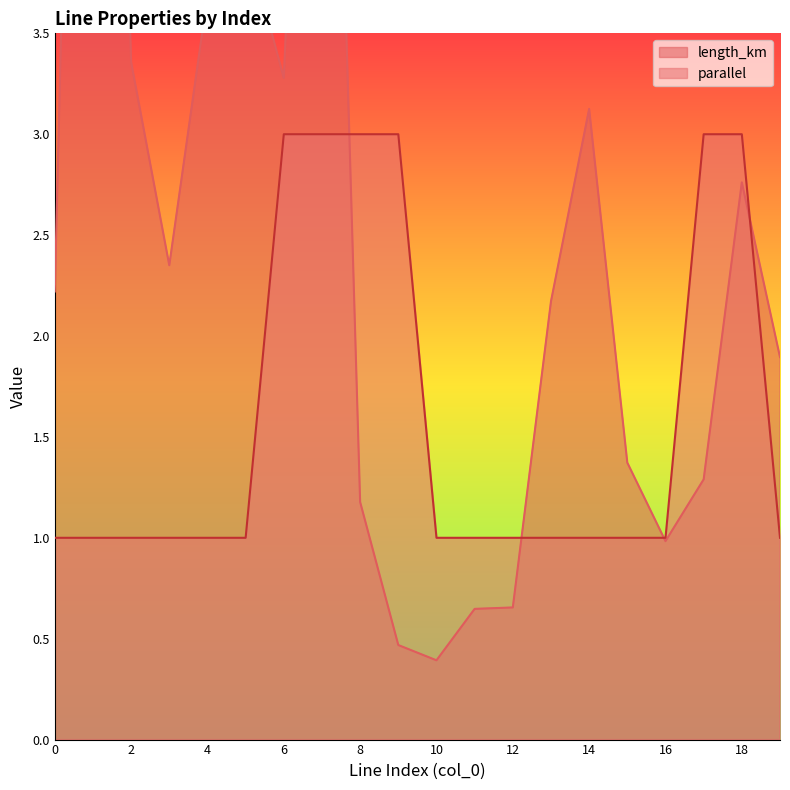

At 16, list the series in order from smallest to largest.

length_km, parallel